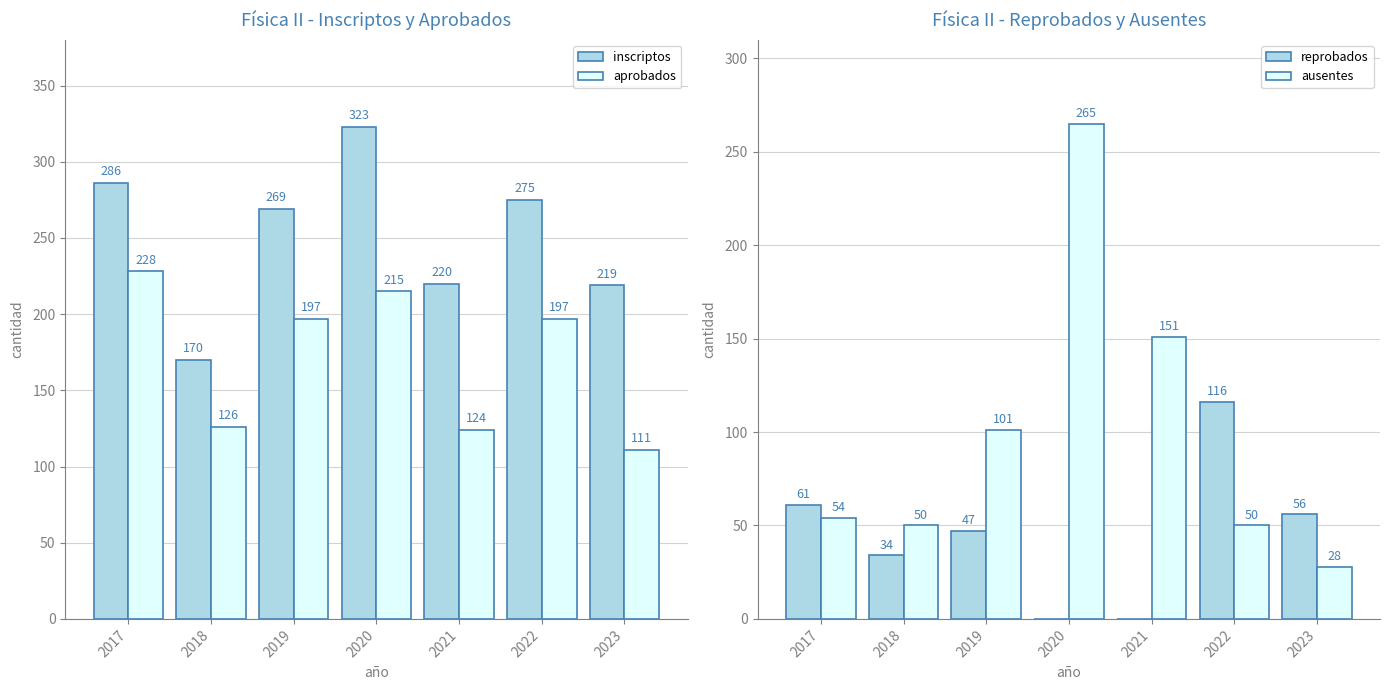

What is the difference between the aprobados values at 2017 and 2023?

117